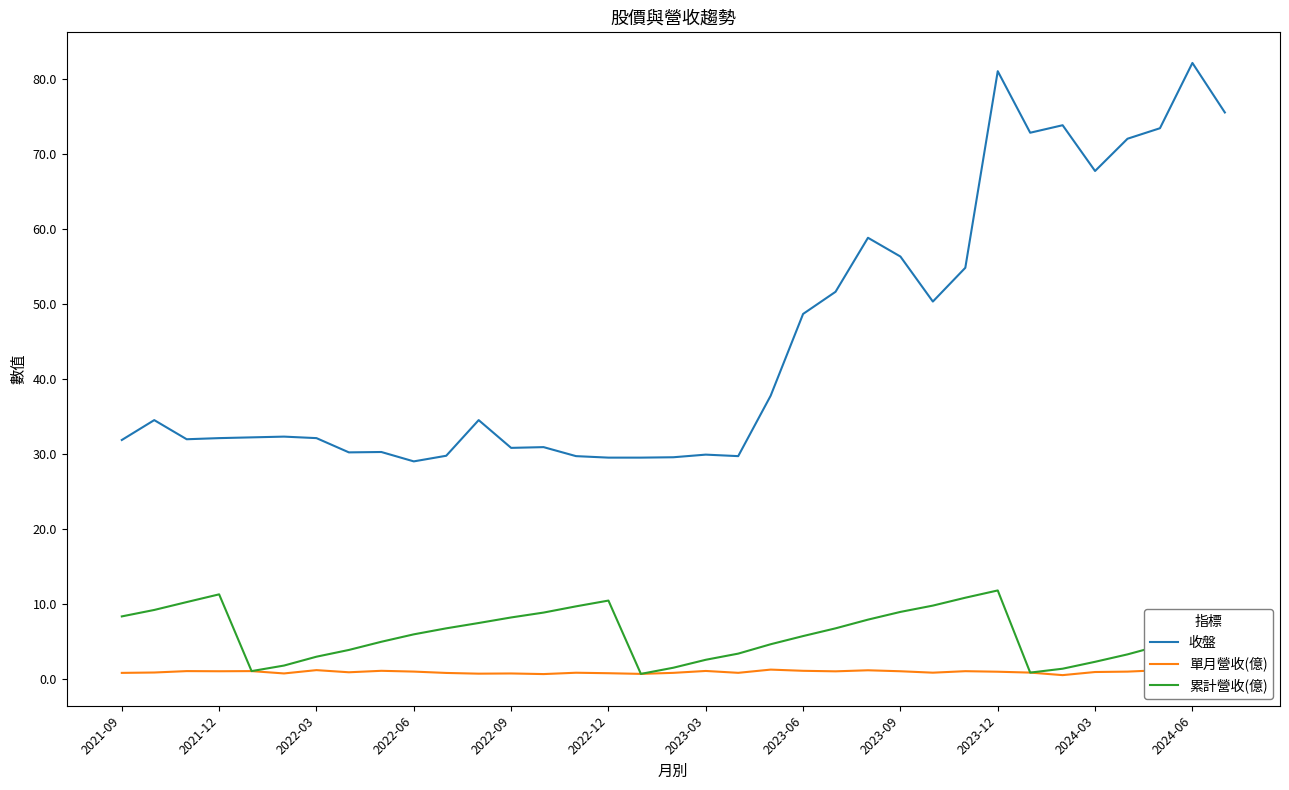

Which series has the widest spread of values?

收盤